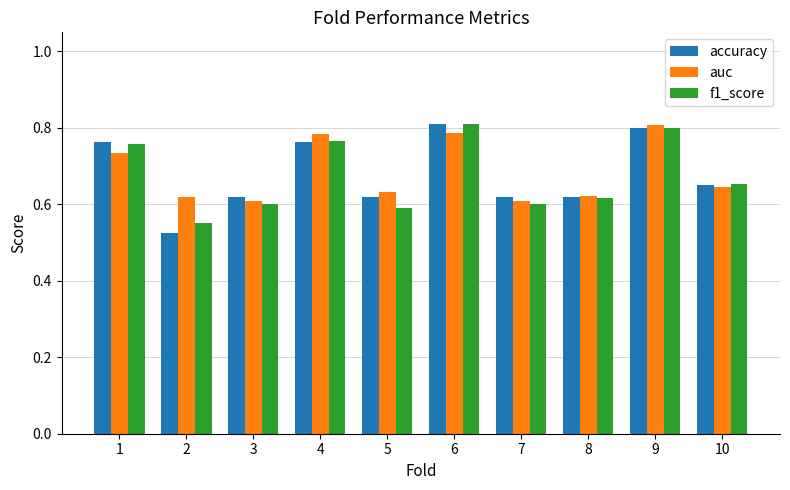

At how many categories does at least one series exceed 0?

10